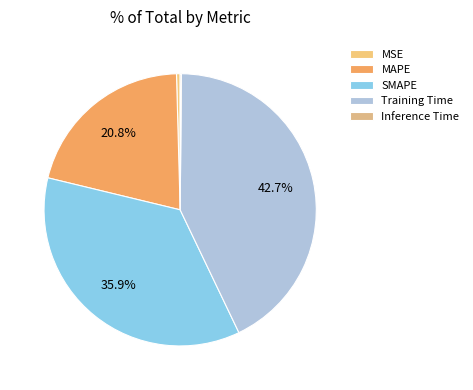

Between Training Time and MAPE, which is larger?

Training Time